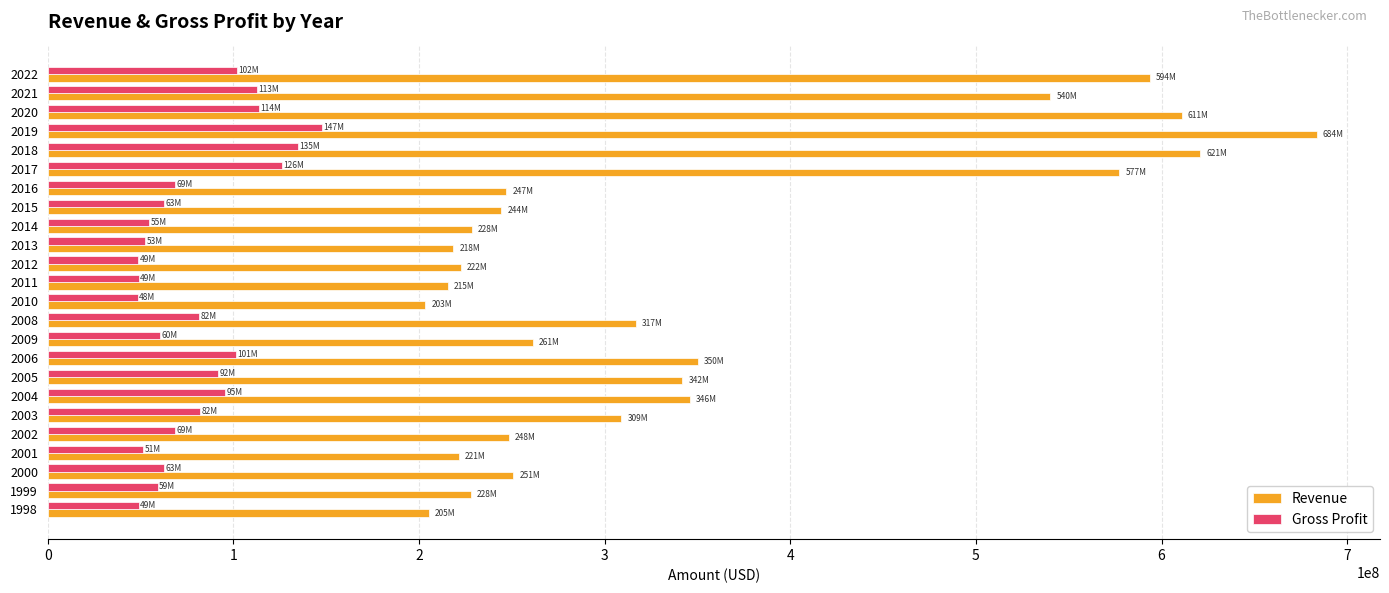

The value of Revenue at 2022 is 907394328. True or false?

False